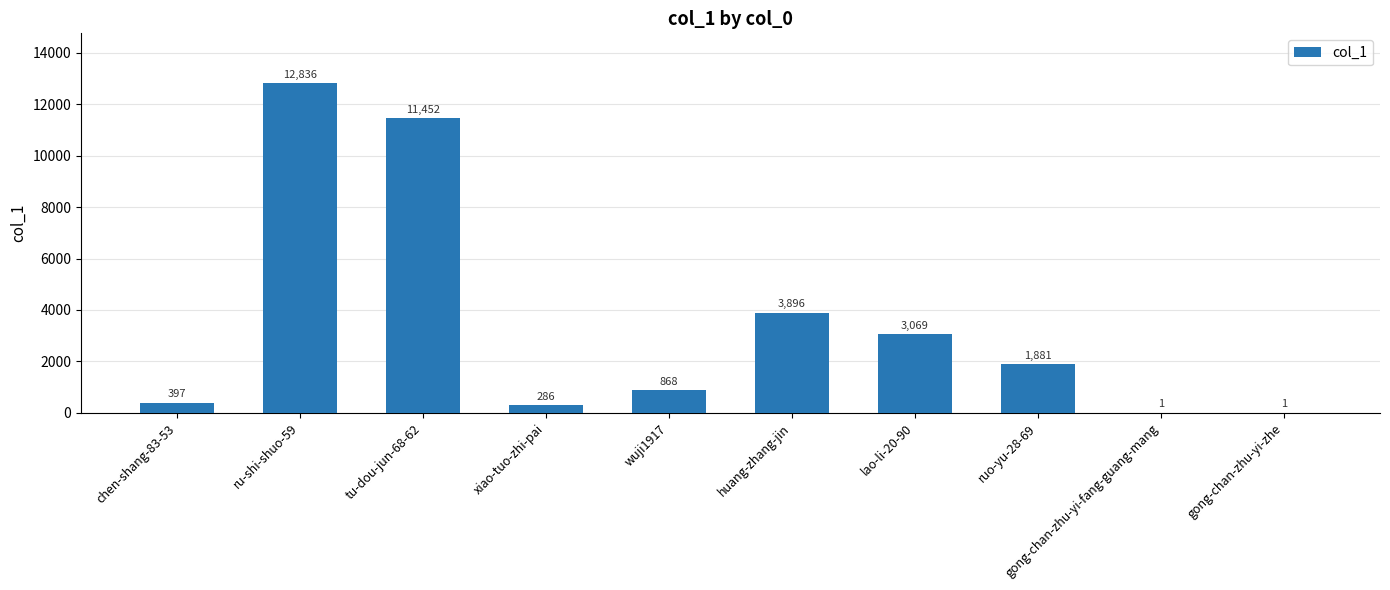

Count the number of categories in the chart.

10